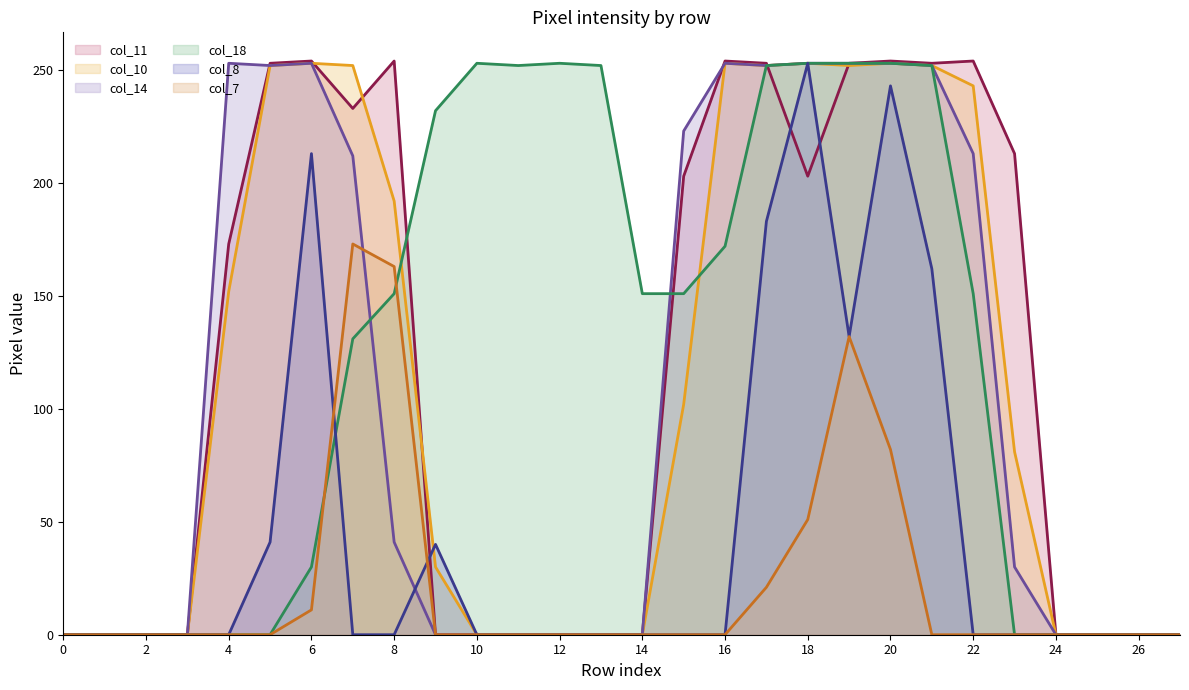

How many times do col_8 line and col_10 line cross each other?

1